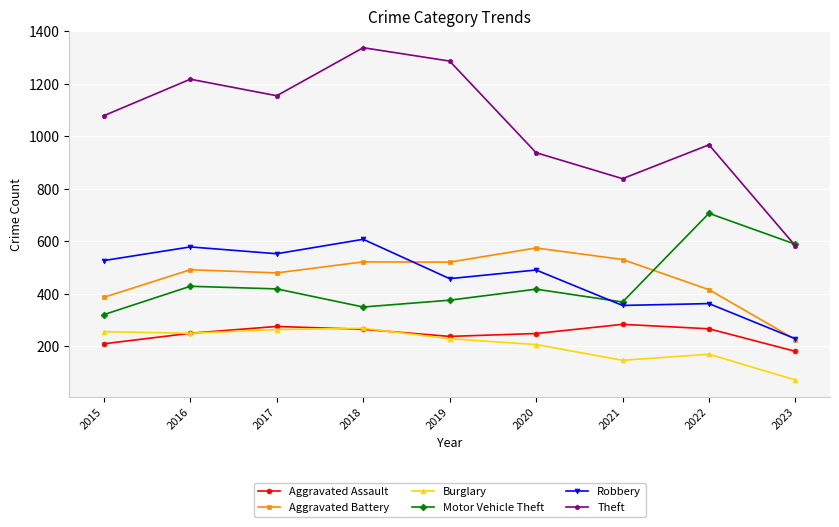

At which label does Motor Vehicle Theft reach its peak?

2022